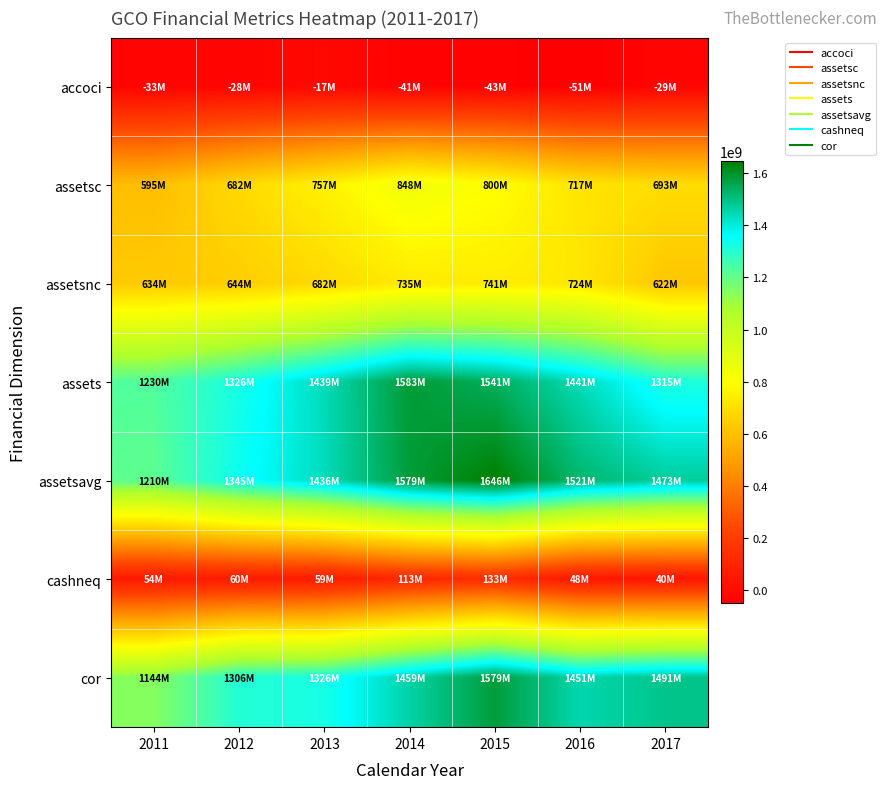

Reading left to right, extract all data points from this chart.

accoci: 2011=-32966000	2012=-28241000	2013=-16767000	2014=-40576000	2015=-42613000	2016=-51292000	2017=-29192000
assetsc: 2011=595312000	2012=682271000	2013=756875000	2014=847658000	2015=800086000	2016=716973000	2017=693088000
assetsnc: 2011=634449000	2012=643801000	2013=682409000	2014=735429000	2015=741104000	2016=724026000	2017=622265000
assets: 2011=1229761000	2012=1326072000	2013=1439284000	2014=1583087000	2015=1541190000	2016=1440999000	2017=1315353000
assetsavg: 2011=1209956750	2012=1344517750	2013=1436127500	2014=1579019000	2015=1646076500	2016=1521292500	2017=1472681250
cashneq: 2011=53790000	2012=59795000	2013=59447000	2014=112867000	2015=133288000	2016=48301000	2017=39937000
cor: 2011=1143632000	2012=1306200000	2013=1325922000	2014=1459433000	2015=1578768000	2016=1450815000	2017=1490894000